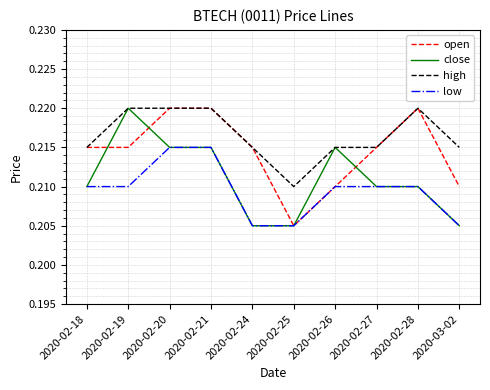

Rank the series by their average value, from lowest to highest.

low, close, open, high